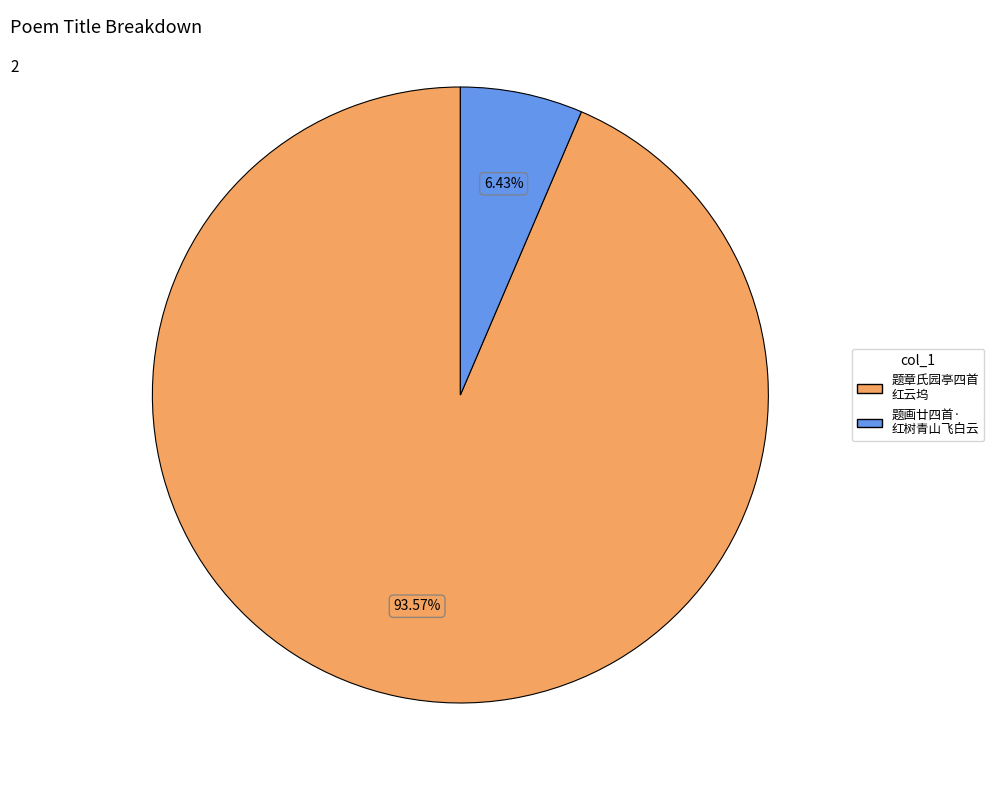

Is there a majority slice in this chart?

Yes